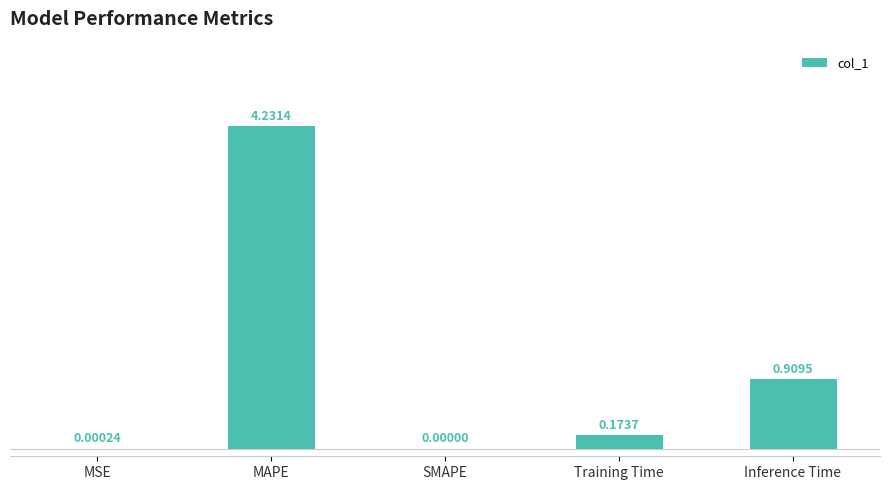

What is the sum of all values?

5.3